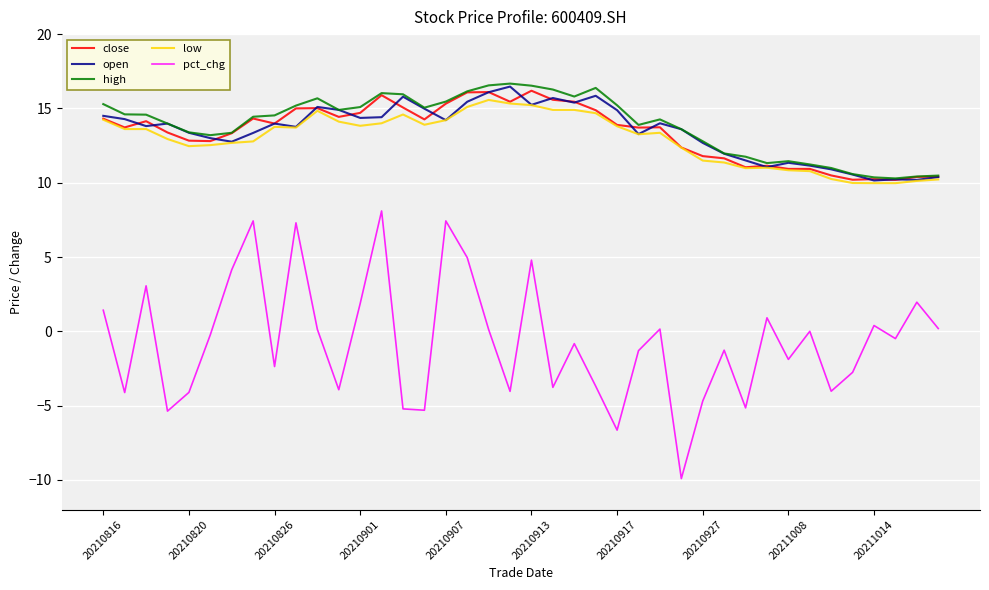

Which series has the largest range (max minus min)?

pct_chg